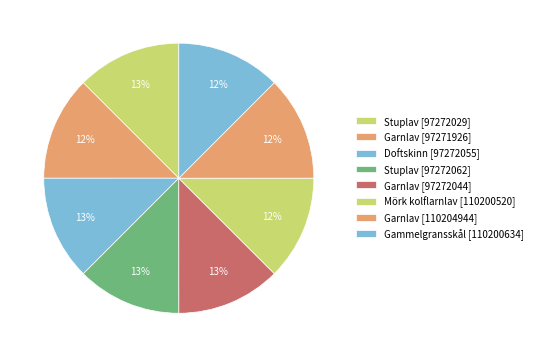

How many slices are in this pie chart?

8